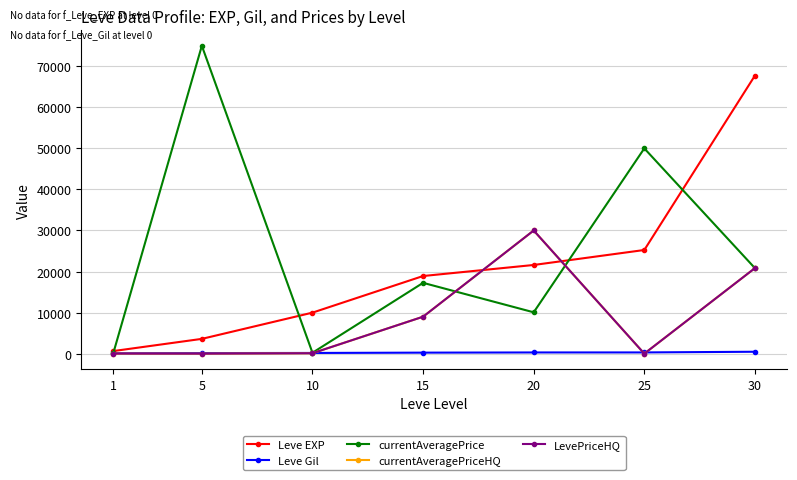

How many lines are shown in the chart?

5